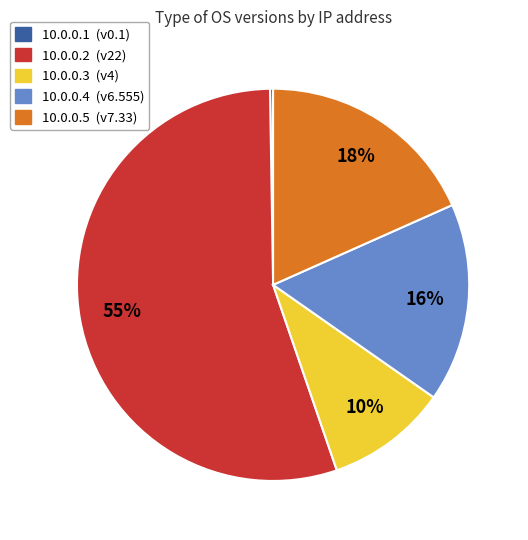

What is the largest slice in the pie chart?

10.0.0.2